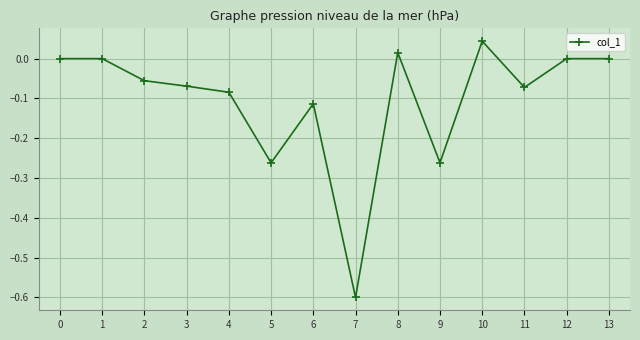

Is this an area chart (filled region under the line)?

No